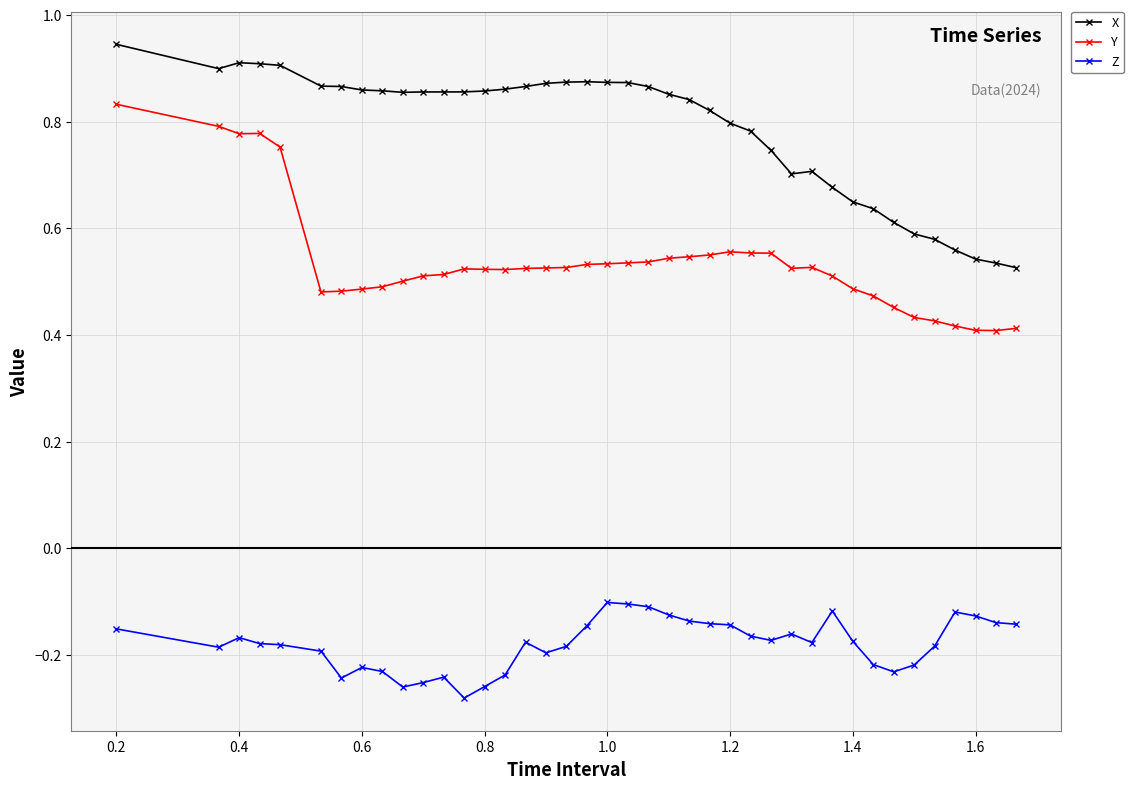

Which series has the largest range (max minus min)?

Y